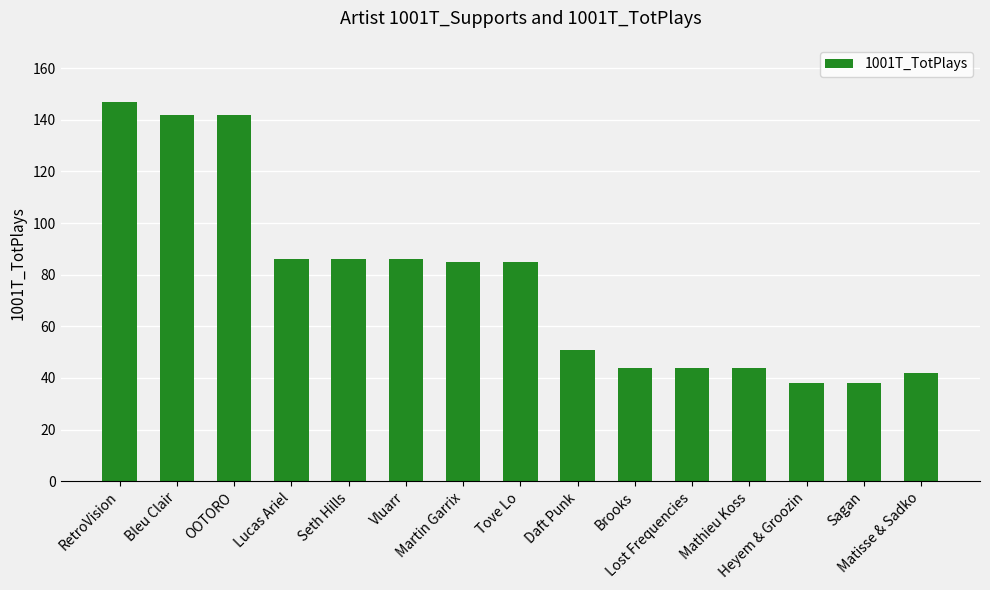

What value does the data have at Matisse & Sadko?

42